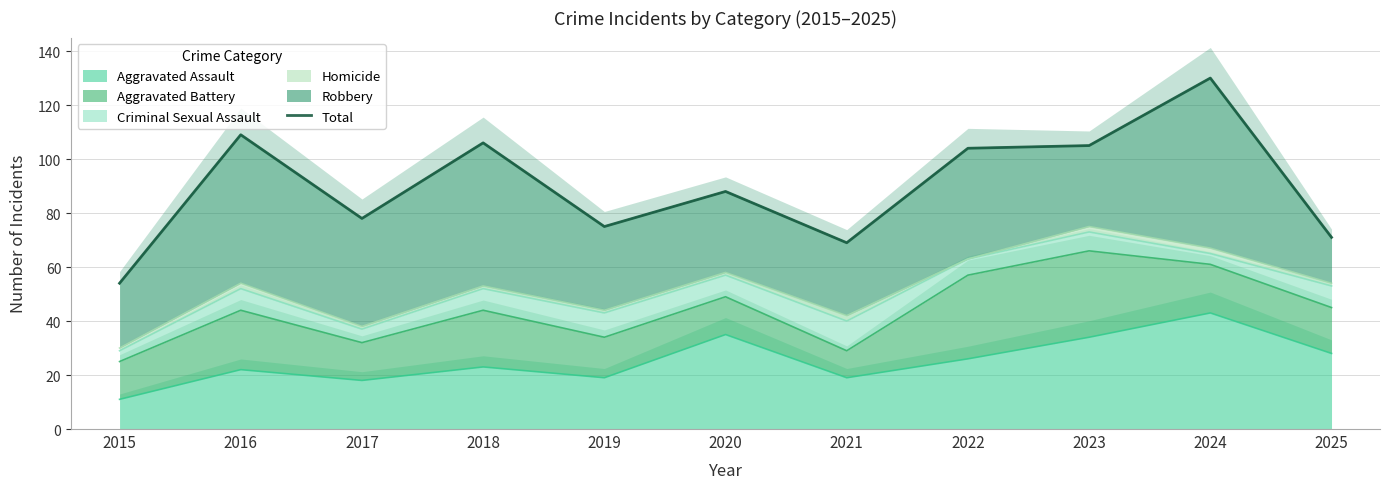

Reading left to right, transcribe all the data shown in this chart.

54	109	78	106	75	88	69	104	105	130	71